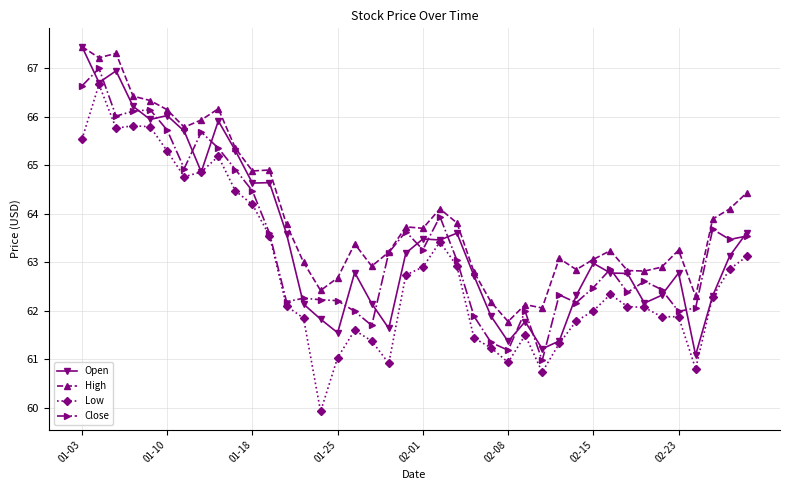

True or false: Low has more than 1 points higher than both neighbors.

True